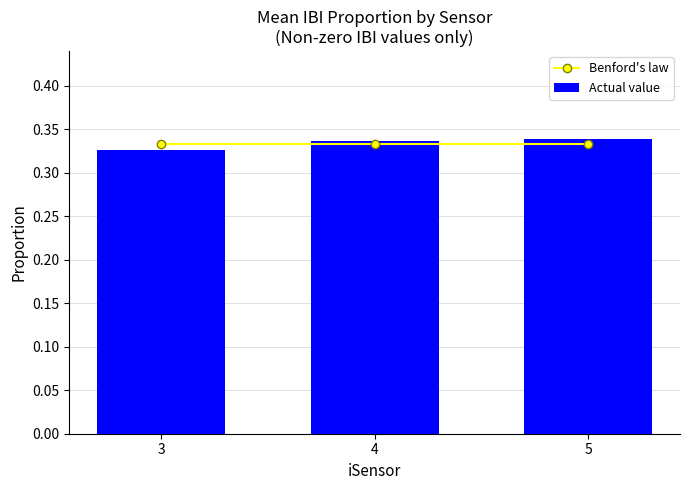

Reading right to left, extract all data points from this chart.

Benford's law: 5=0.3	4=0.3	3=0.3
Actual value: 5=0.3	4=0.3	3=0.3